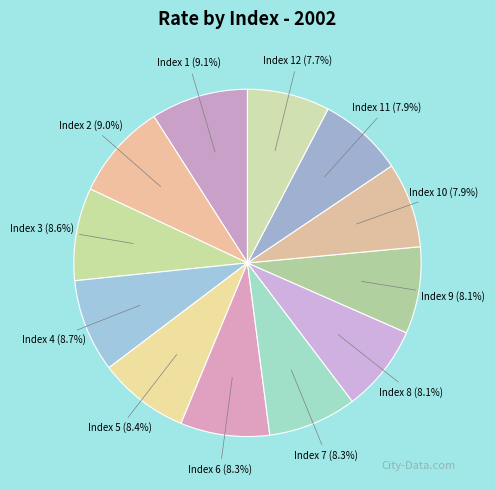

Between Index 2 (9.0%) and Index 10 (7.9%), which is larger?

Index 2 (9.0%)